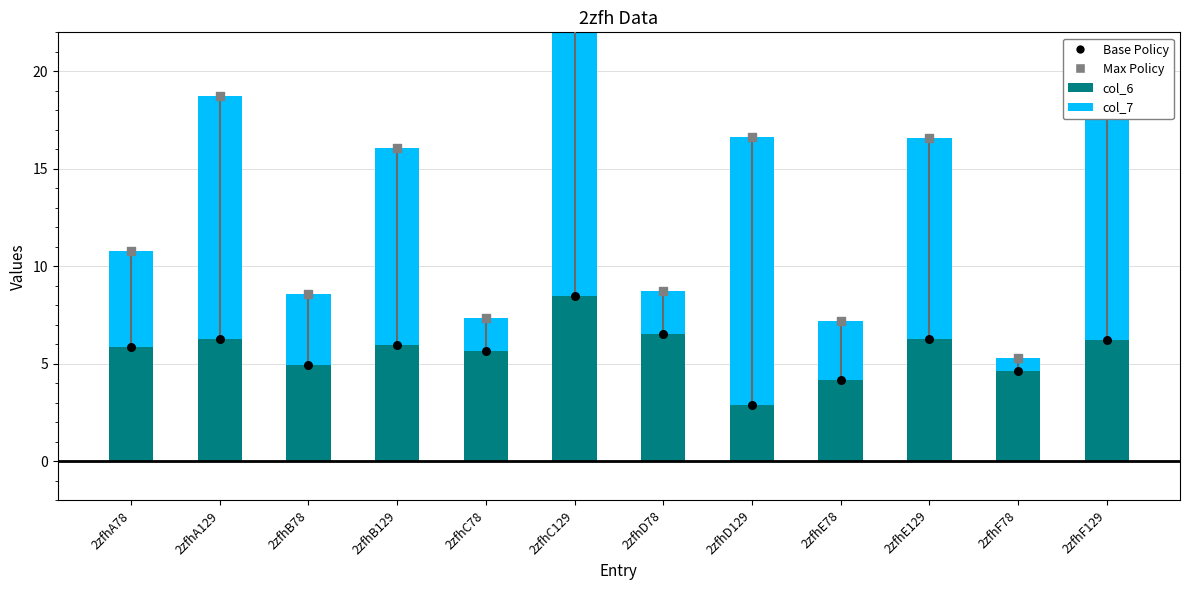

Which series contains the highest Y value?

Max Policy